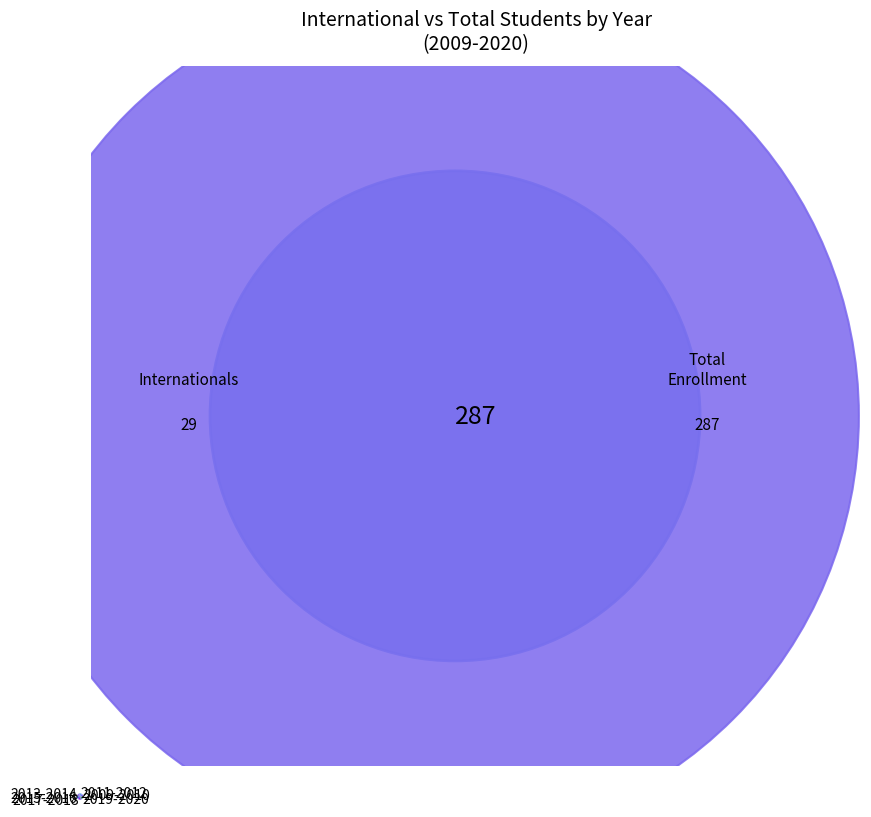

Is it true that 2015-2016 is 16% of the pie?

True